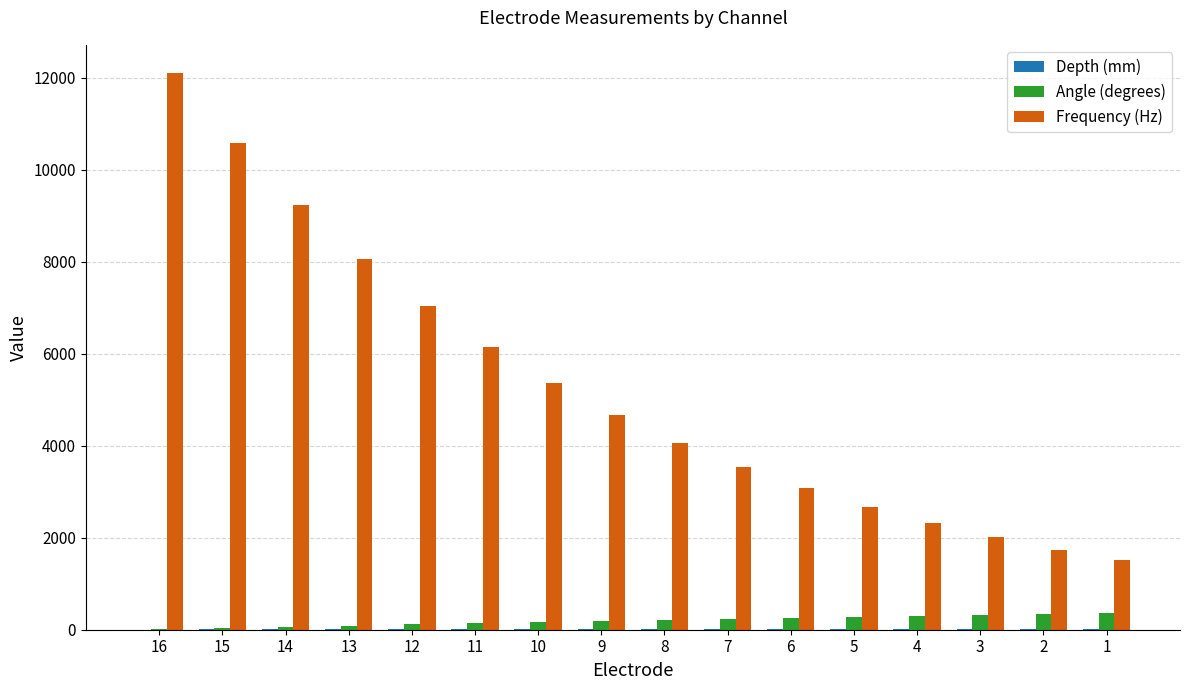

At which category is the sum across all series the highest?

16